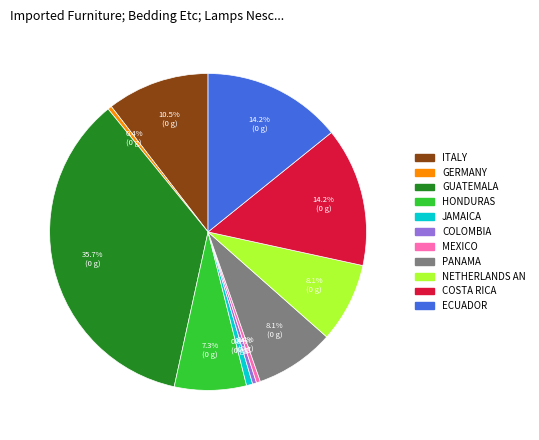

Is there a majority slice in this chart?

No